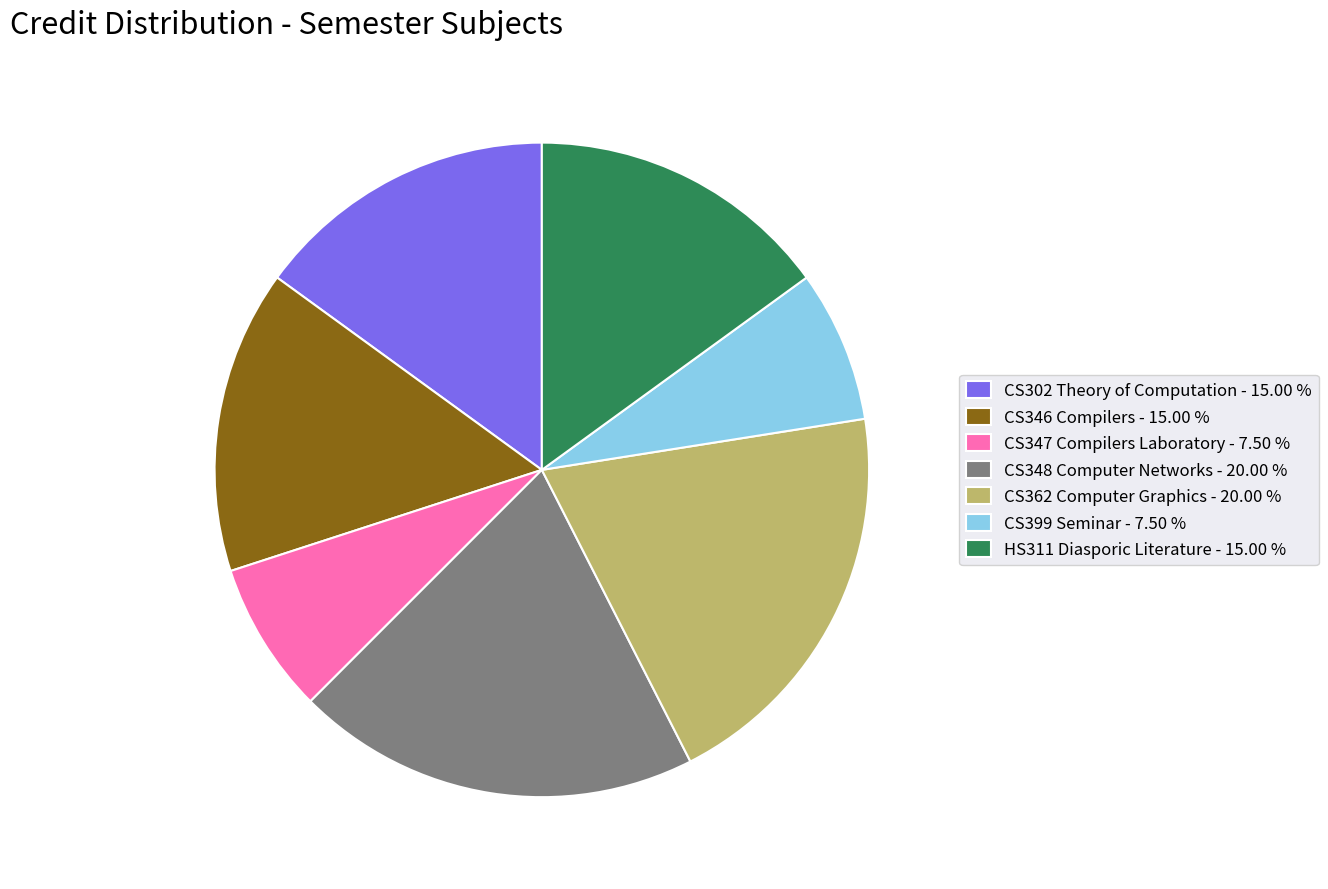

Combined, do CS302 Theory of Computation - 15.00 % and HS311 Diasporic Literature - 15.00 % account for over 50%?

No